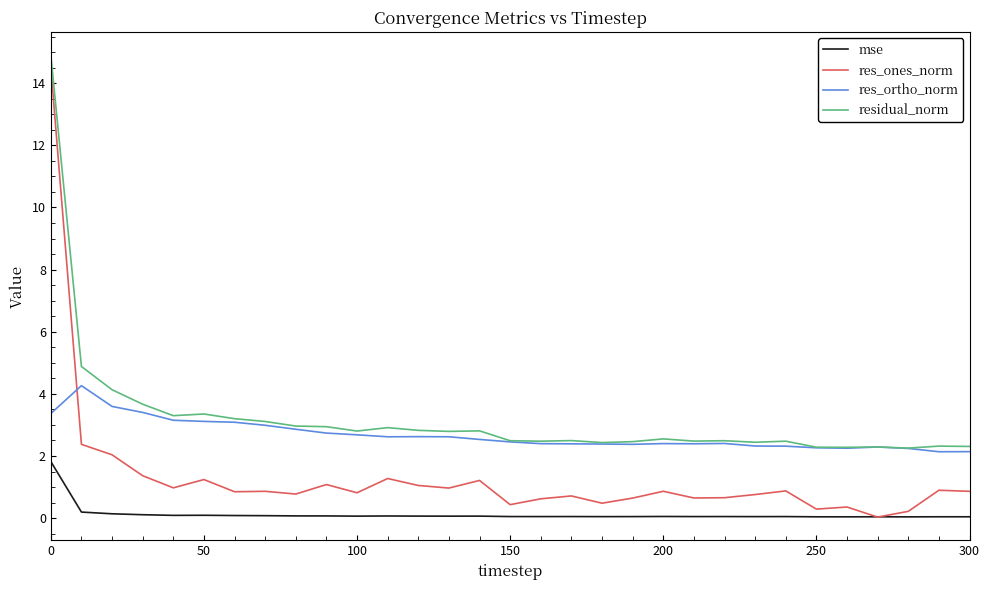

In res_ortho_norm, how many points are higher than both neighbors (excluding endpoints)?

5